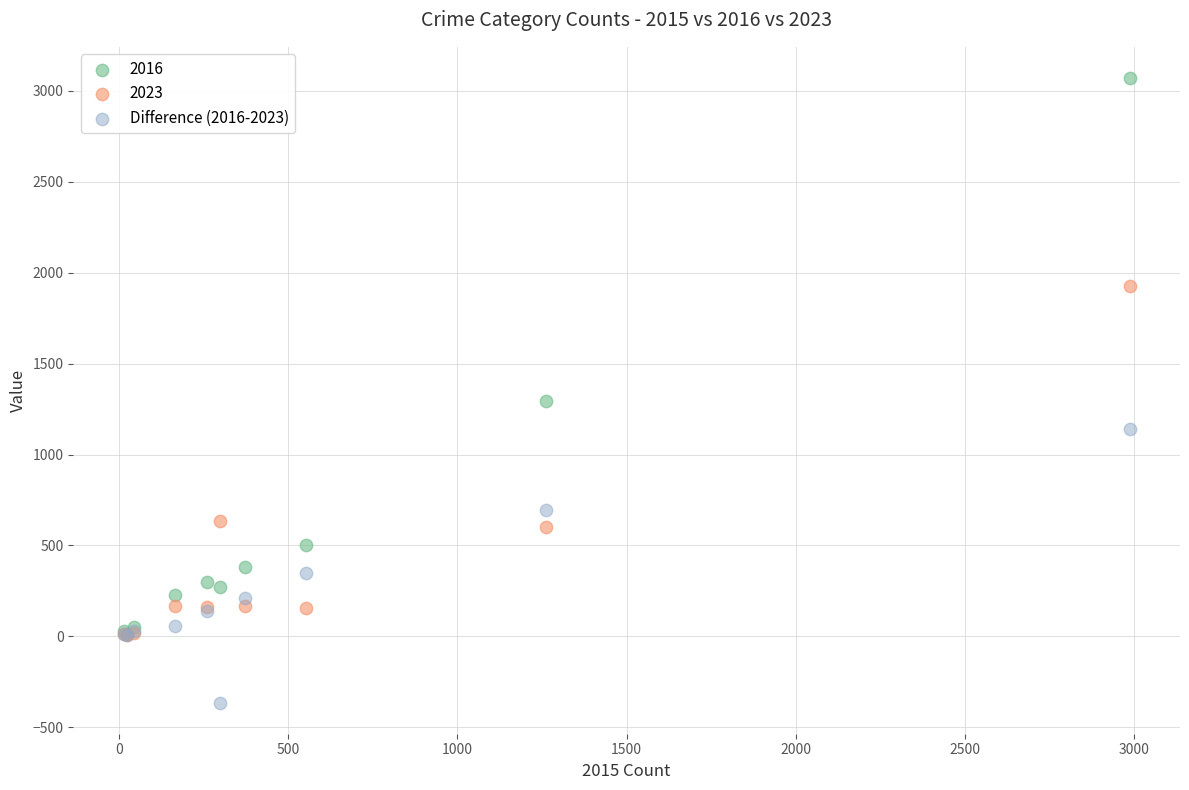

Across all series, what Y value is closest to 1353?

1297